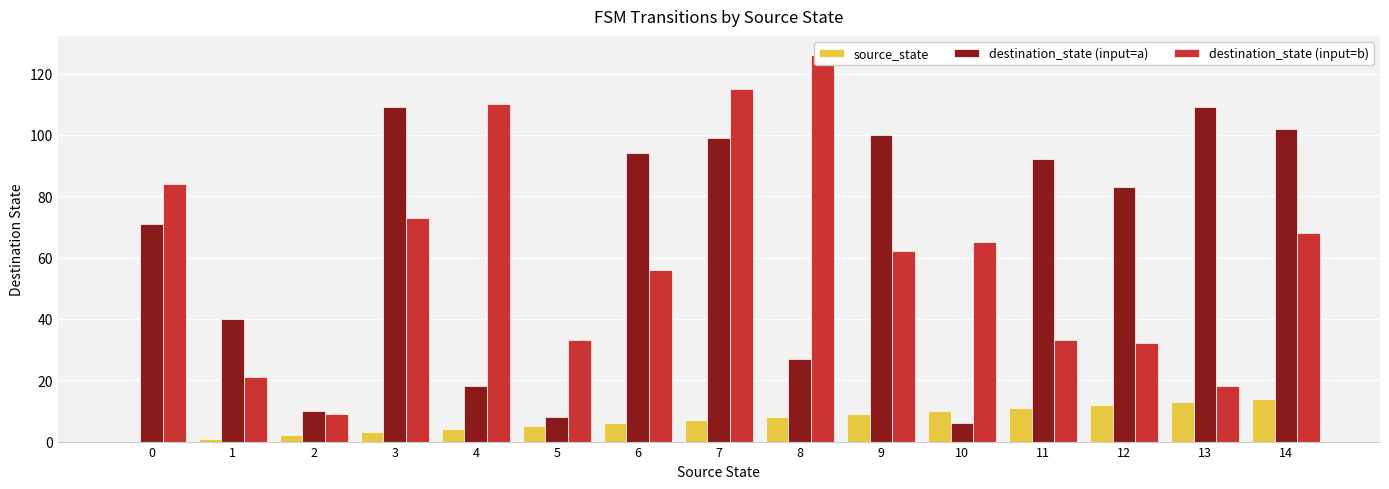

What is the greatest value displayed?

126